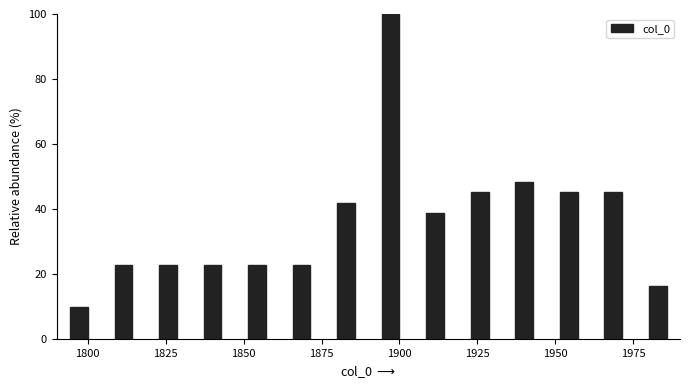

Around what value on the x-axis is the tallest bar? Give the approximate position of its centre, as read against the axis.

1895